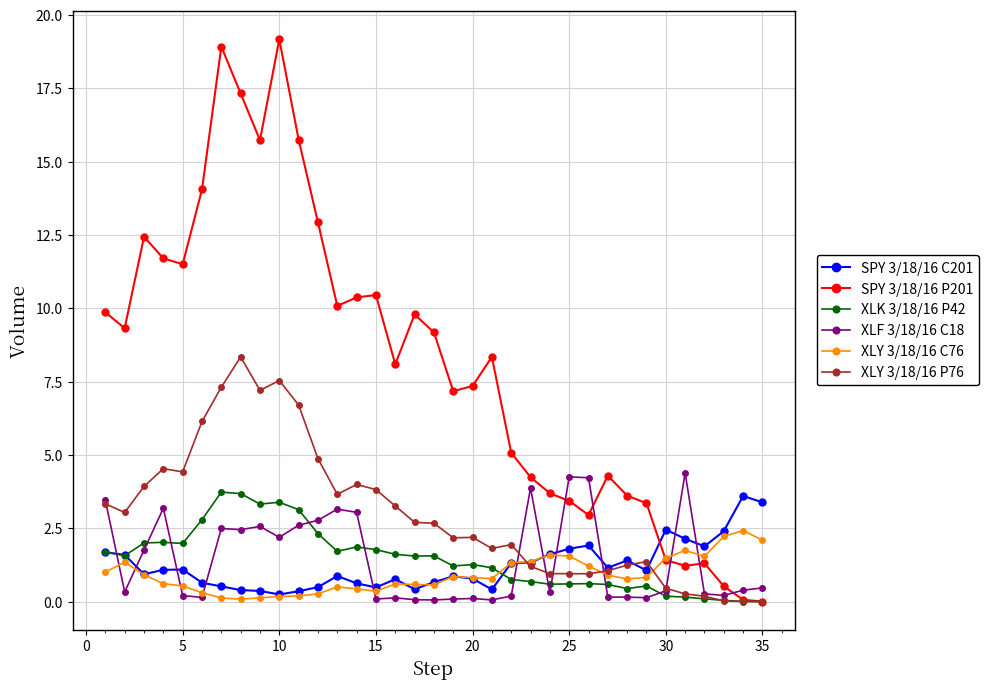

How many lines are shown in the chart?

6